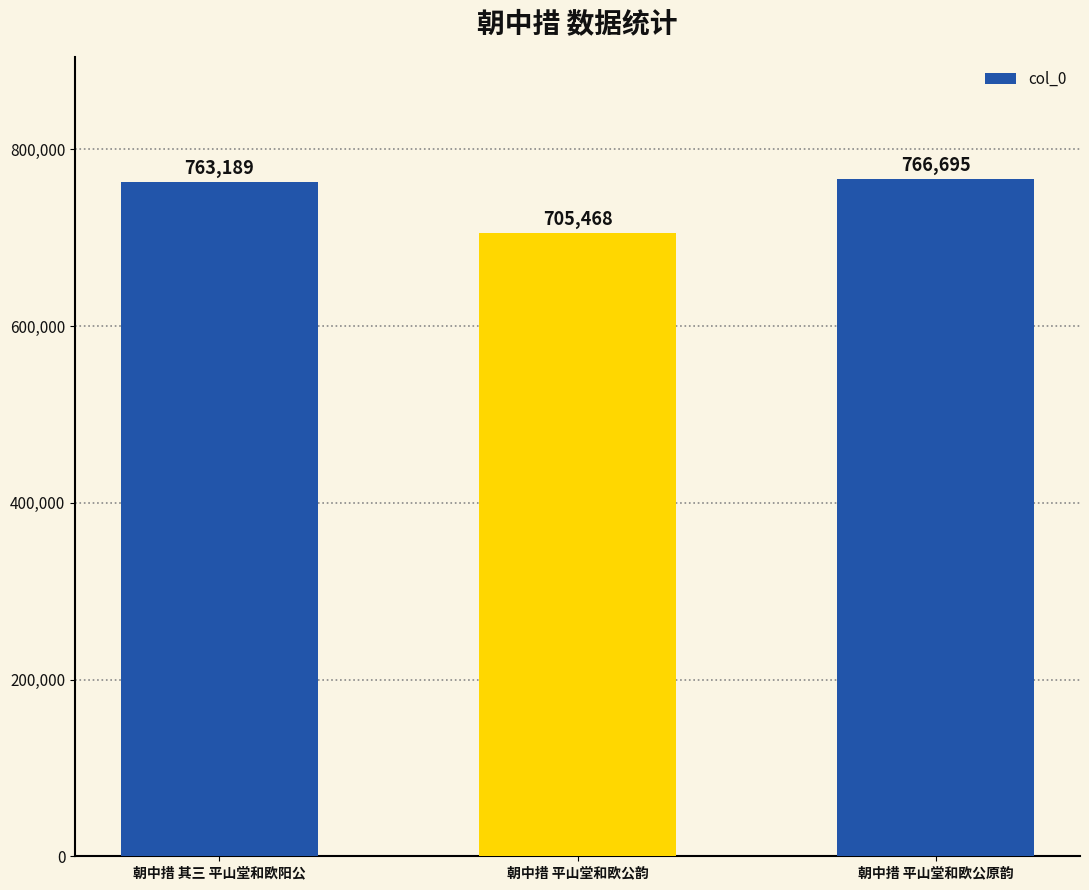

The chart shows a value of 705468 at 朝中措 平山堂和欧公韵. True or false?

True